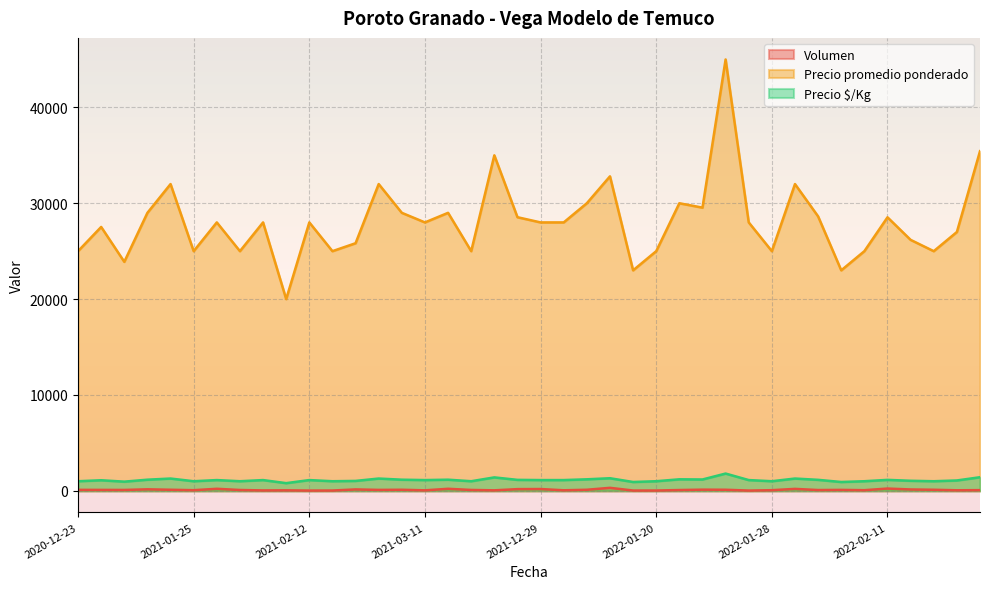

At which label is Precio $/Kg closest to 1300?

2022-01-13